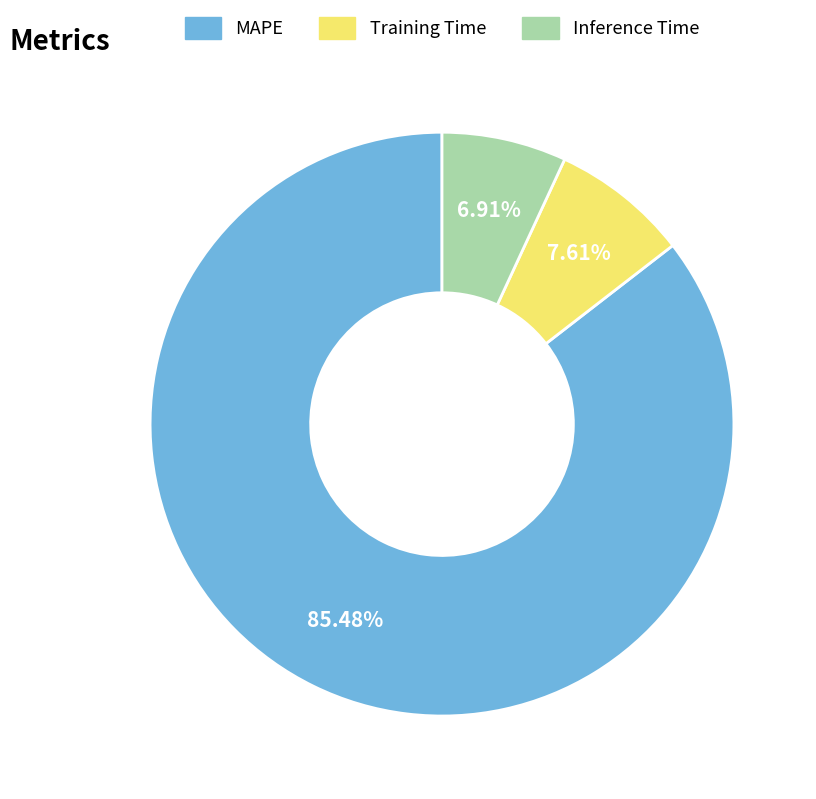

True or false: Inference Time accounts for 1% of the total.

False